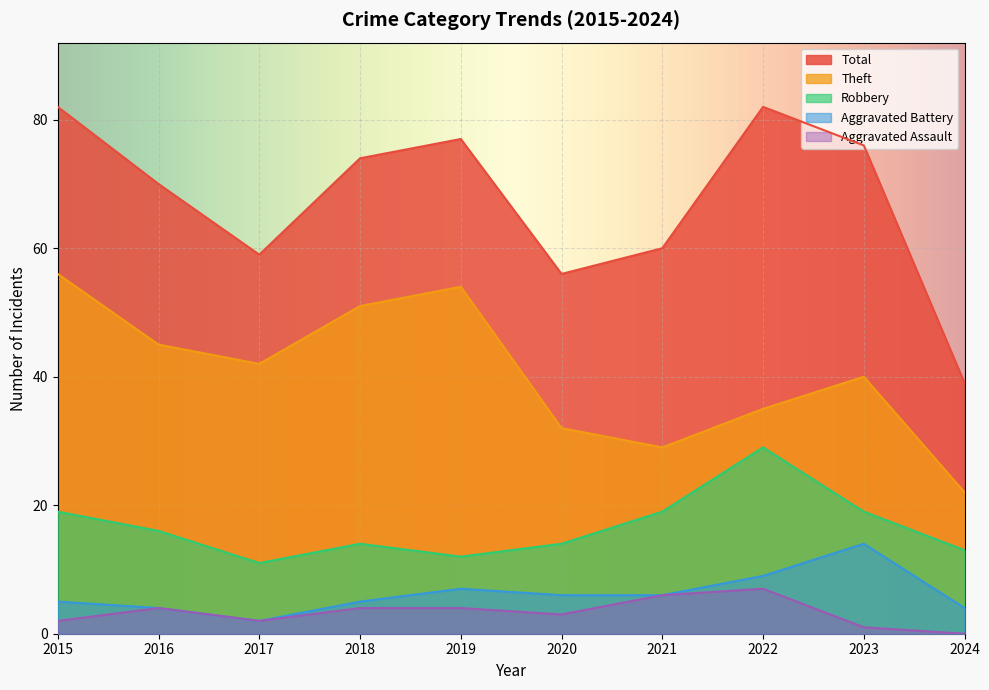

What is the average value of the Aggravated Battery series?

6